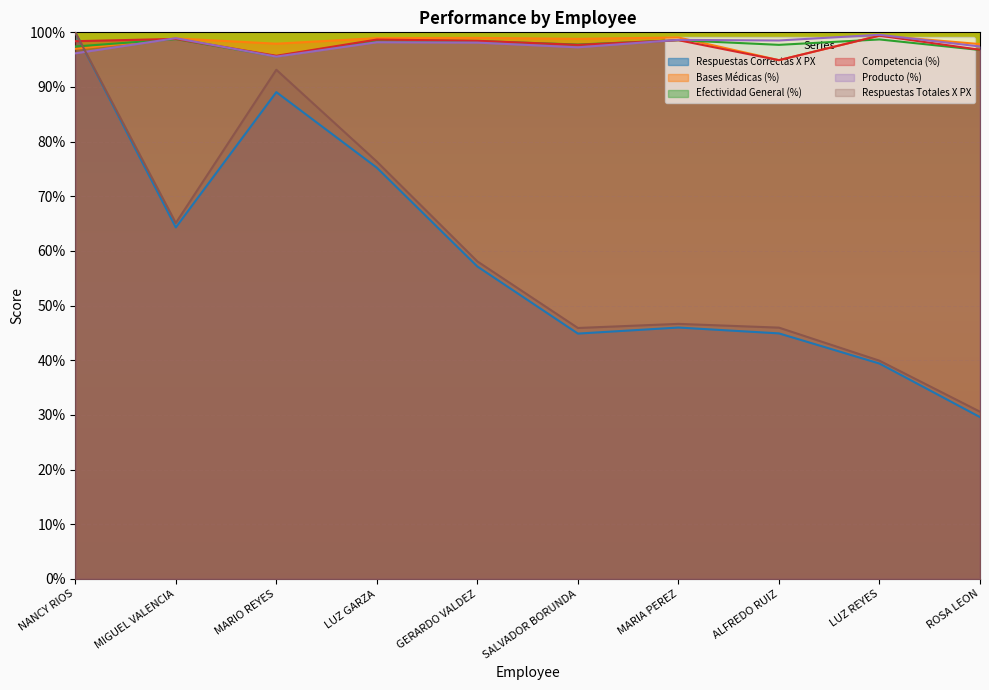

Is the value of Producto (%) at MARIO REYES greater than the value of Competencia (%) at SALVADOR BORUNDA?

No